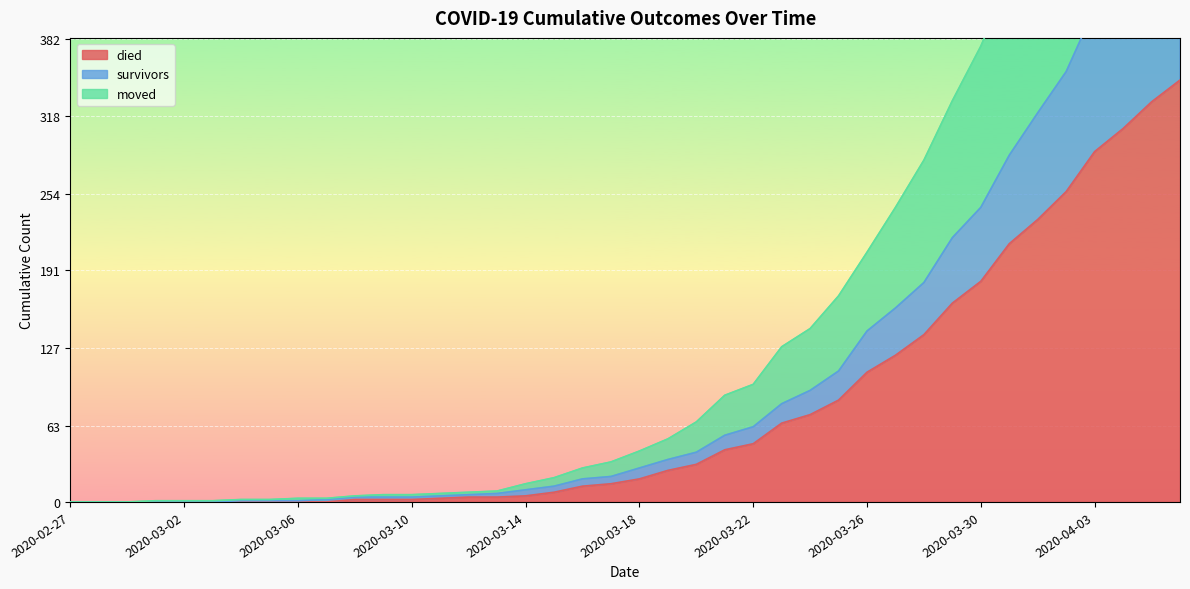

How many lines are shown in the chart?

3